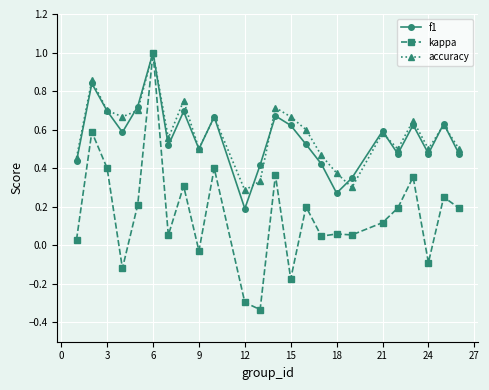

Which series has the largest range (max minus min)?

kappa